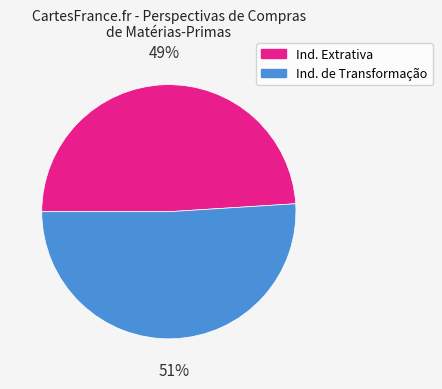

How many segments does this pie chart have?

2